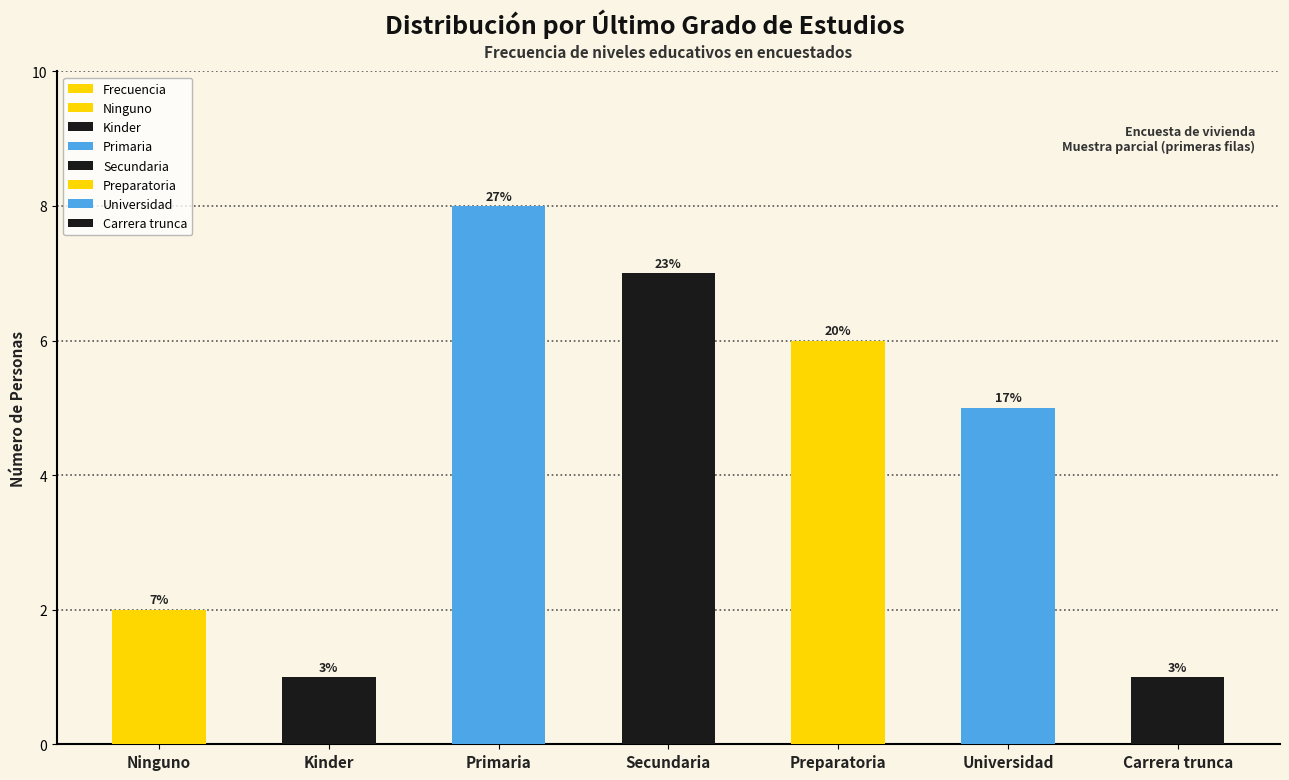

Is it true that the value at Universidad is 2?

False